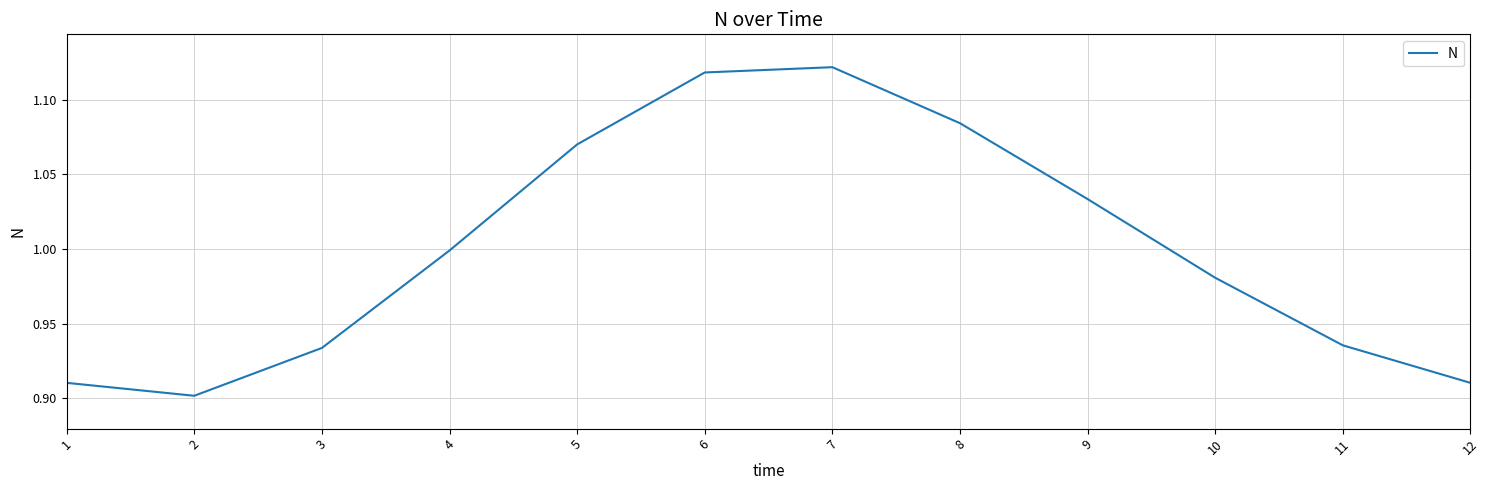

Between 8 and 4, which is larger?

8